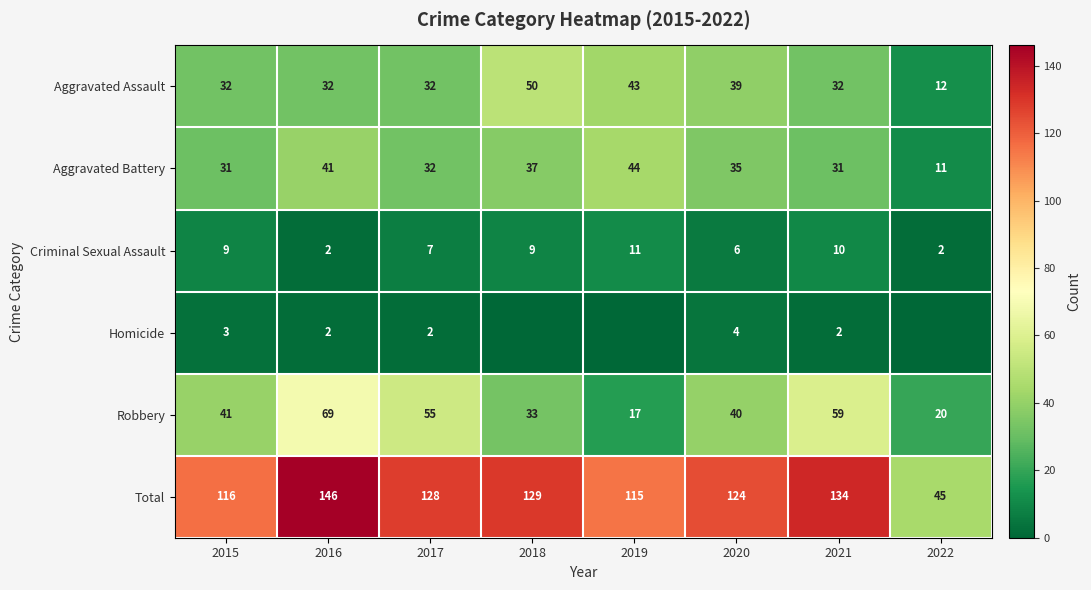

Count the number of categories in the chart.

8